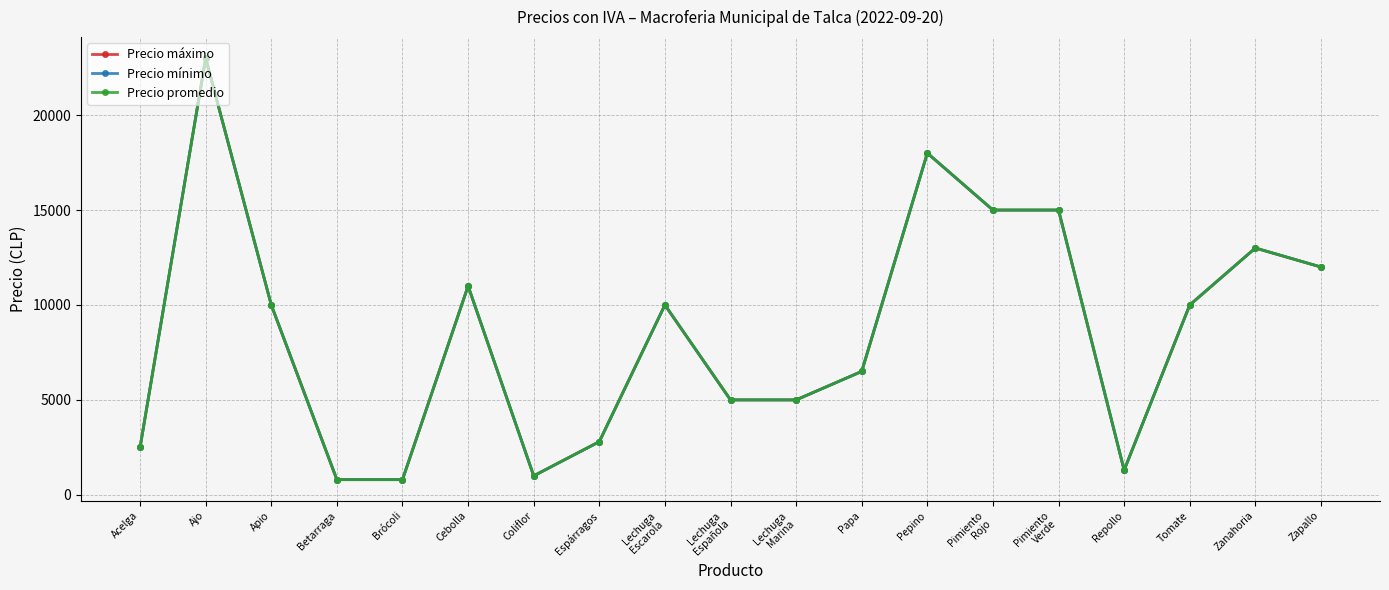

Is this an area chart (filled region under the line)?

No